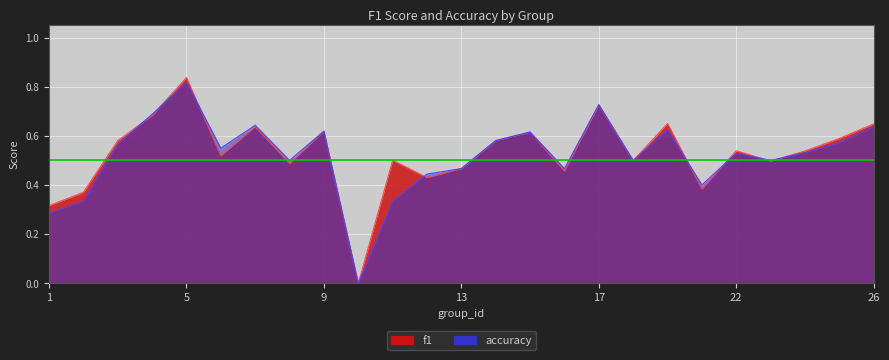

Which series has the largest range (max minus min)?

f1